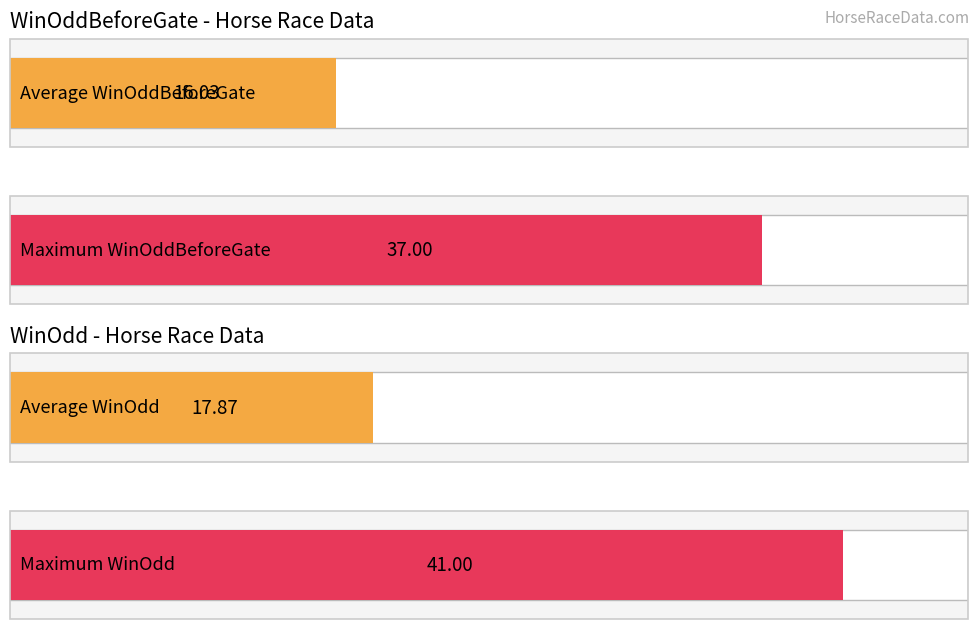

List the series in order of their peak value, lowest first.

WinOddBeforeGate, WinOdd